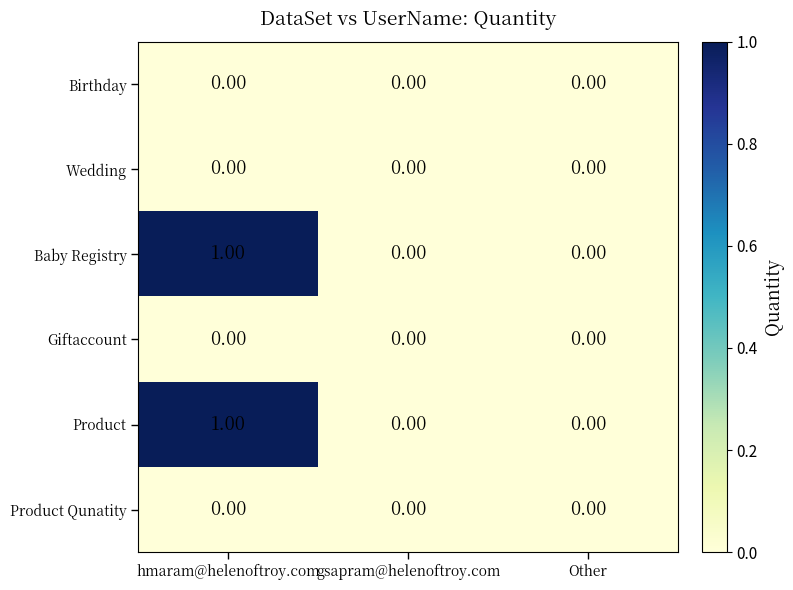

At which category does the chart reach its peak across all series?

hmaram@helenoftroy.com